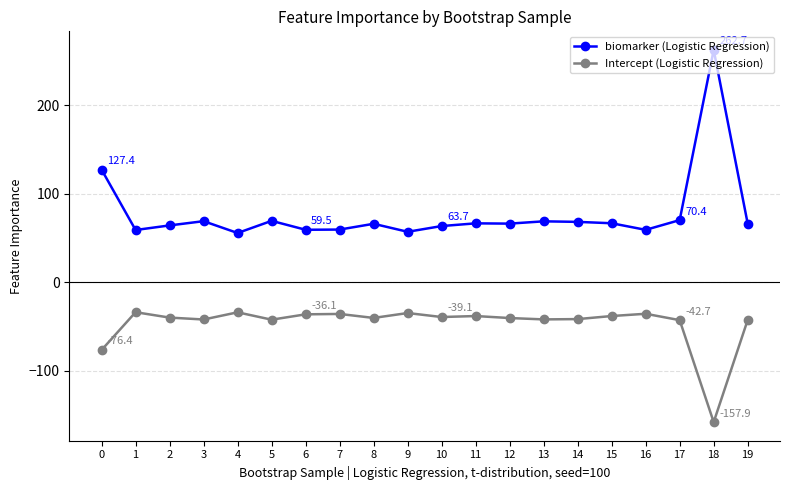

What is the sum of the biomarker (Logistic Regression) values at 7 and 13?

128.7